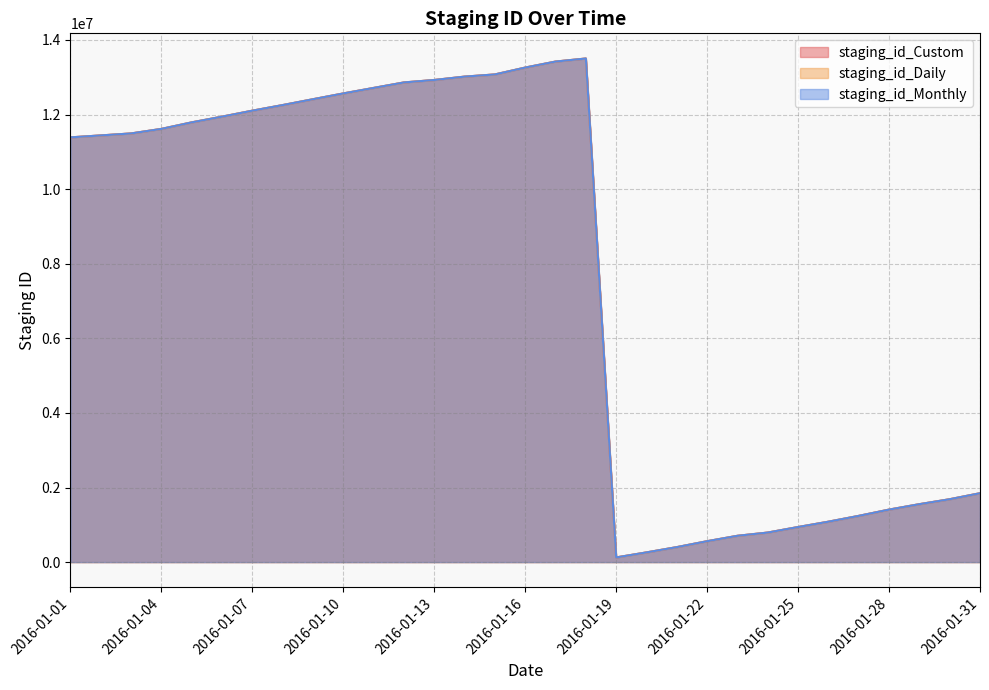

How many data points in staging_id_Daily are above 11493984?

15